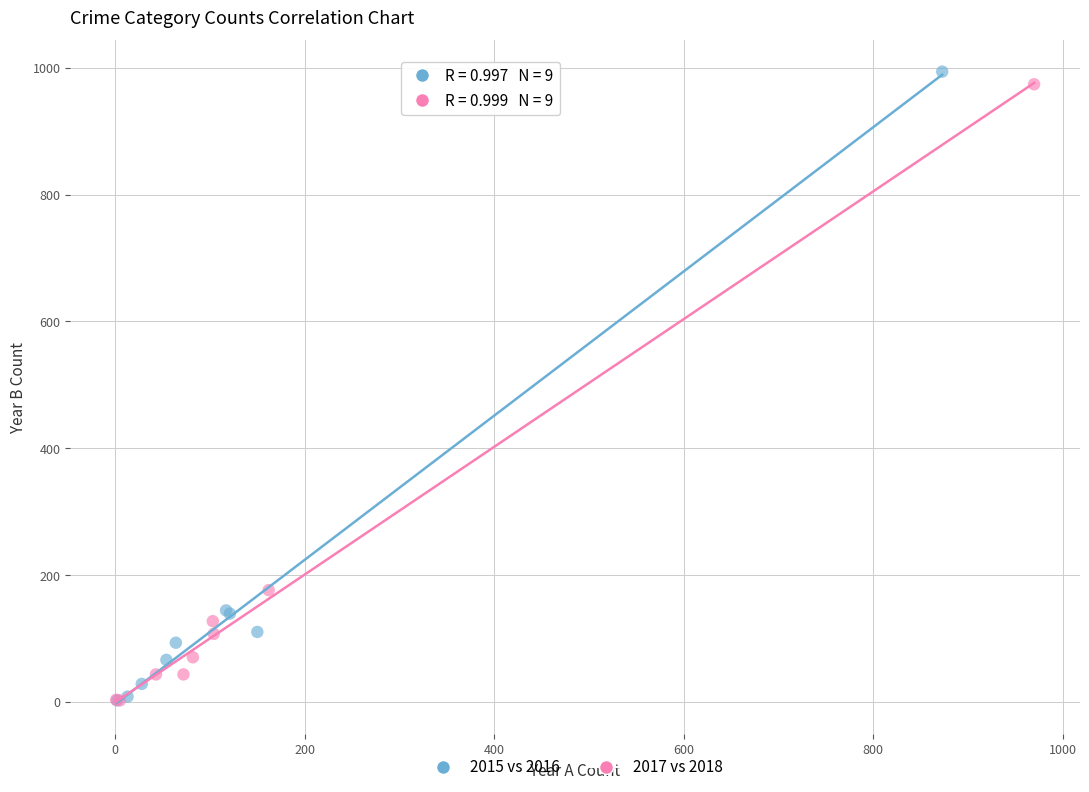

Which series has the largest Y range (max minus min)?

2015 vs 2016